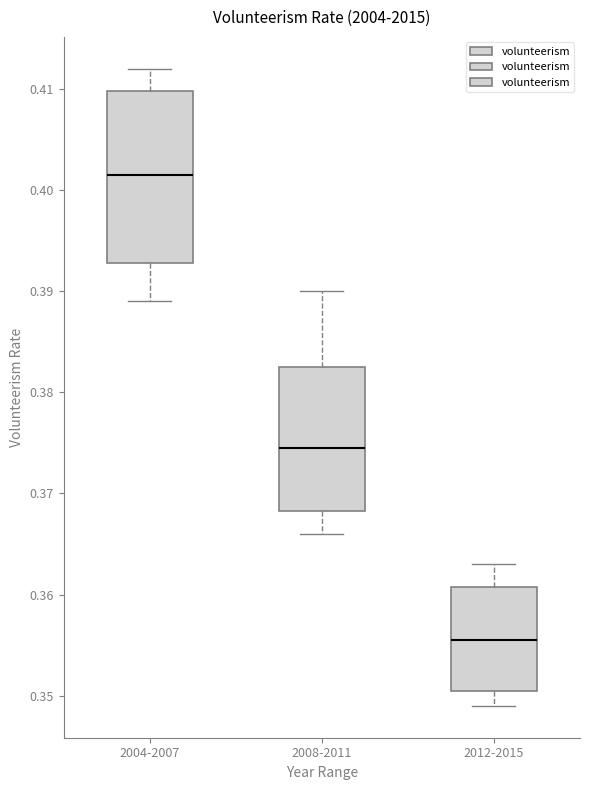

Comparing the boxes themselves (not the whiskers), which one is the tallest?

2004-2007